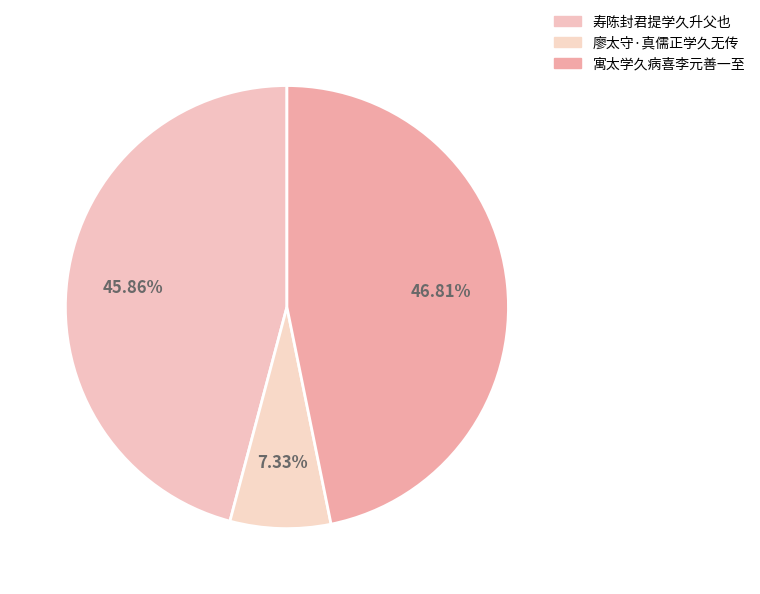

What portion of the pie excludes 寓太学久病喜李元善一至?

53.2%